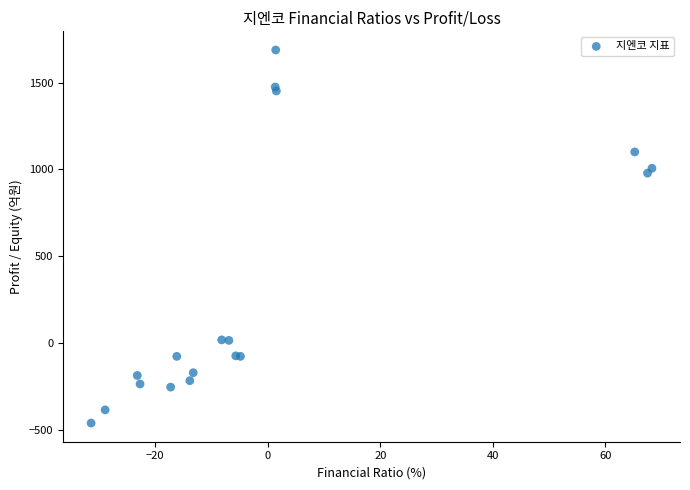

What Y value in the scatter plot is closest to 614?

979